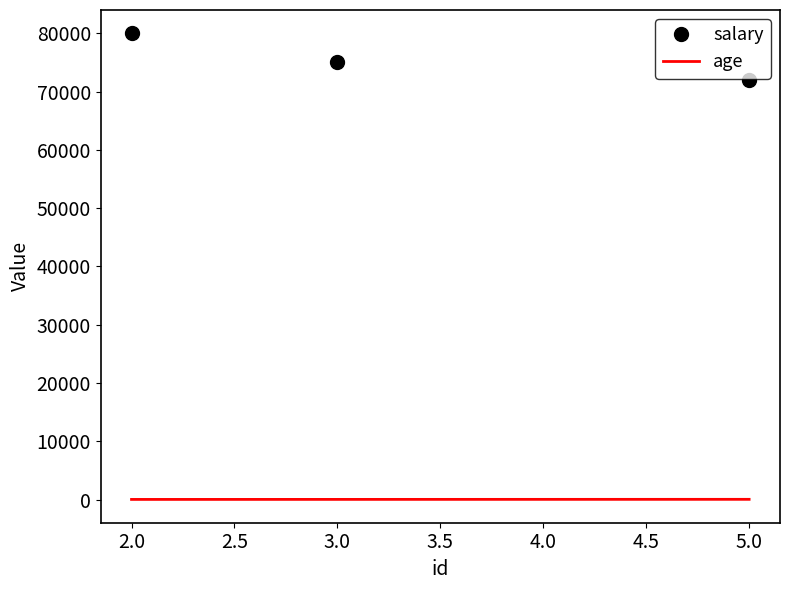

At which label is age closest to 37?

3.0